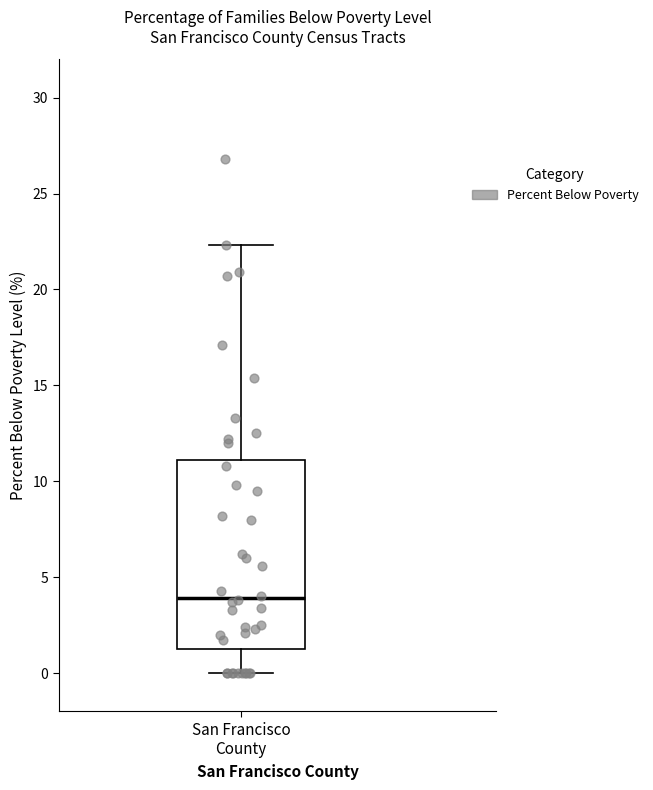

Transcribe this box plot: give where the median line is, the range the box spans, and where the two whiskers end, as read against the y-axis. The values are not printed on the chart, so give them approximately, as read against the axis.

median 4.0, box 1.5 to 11.0, whiskers 0.0 to 22.5